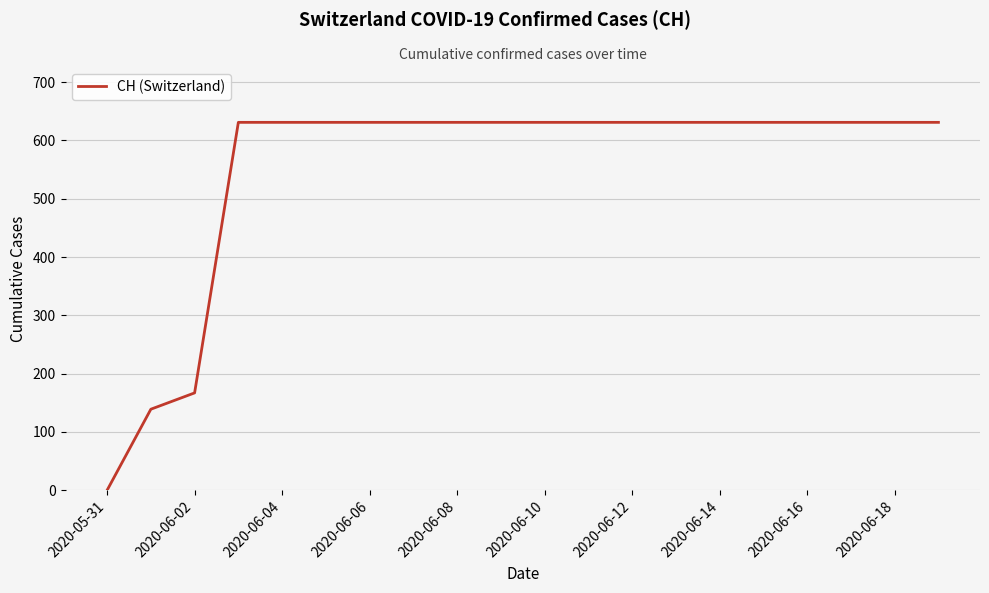

What is the difference between the maximum and minimum values?

631